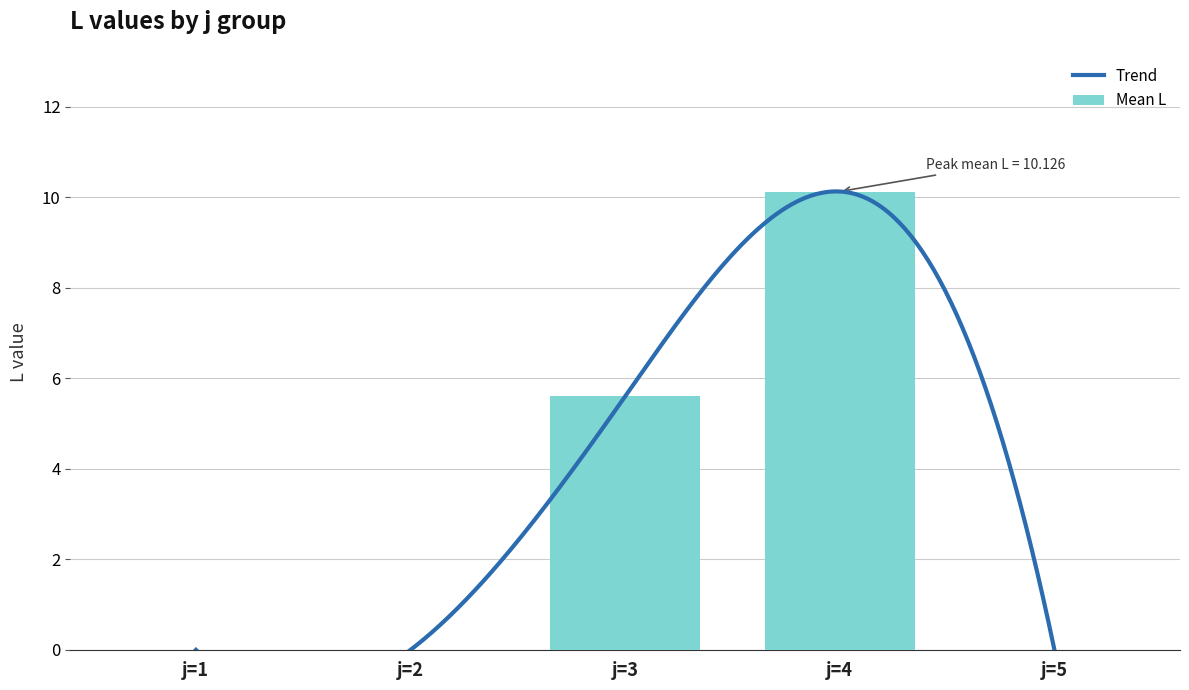

What is the value of the 3rd bar from the left?

5.6